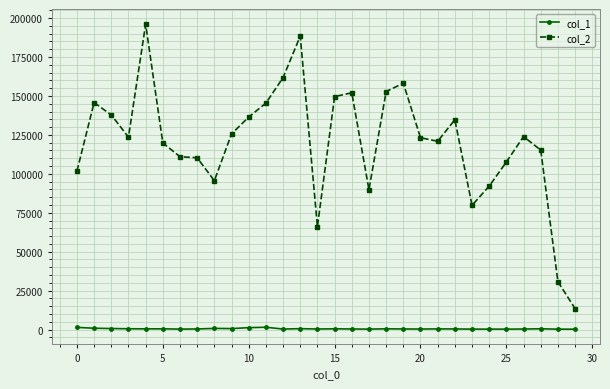

What are all the series names shown in the legend?

col_1, col_2